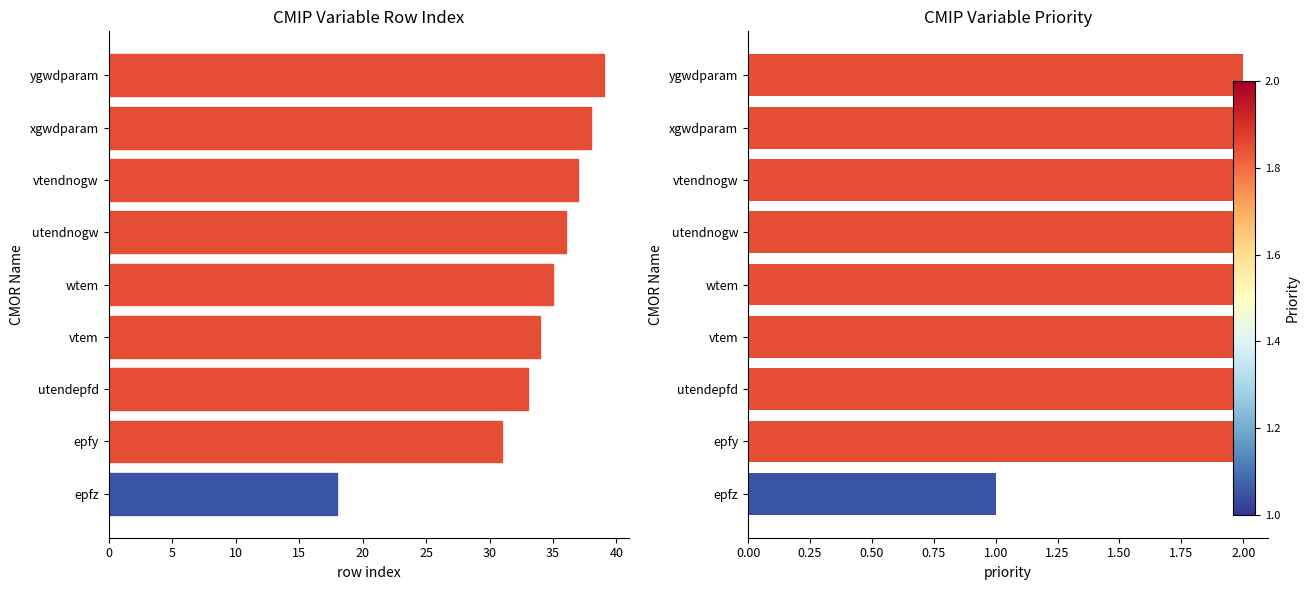

What is the greatest value displayed?

39